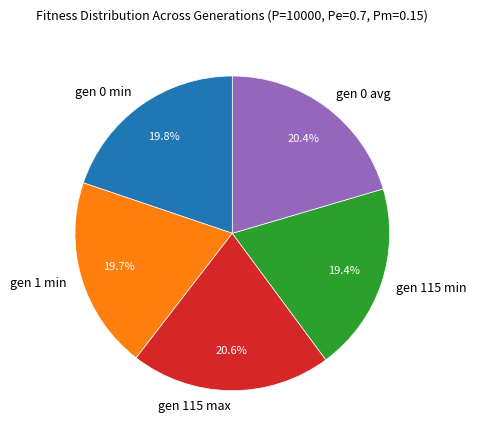

What is the ratio of the value at gen 115 max to the value at gen 0 min?

1.0